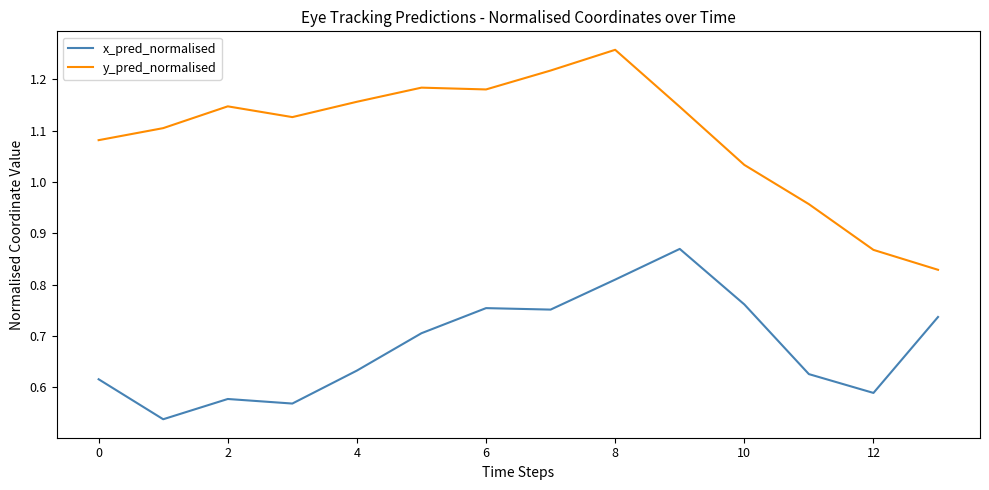

What is the difference between the maximum and minimum values in the y_pred_normalised series?

0.4